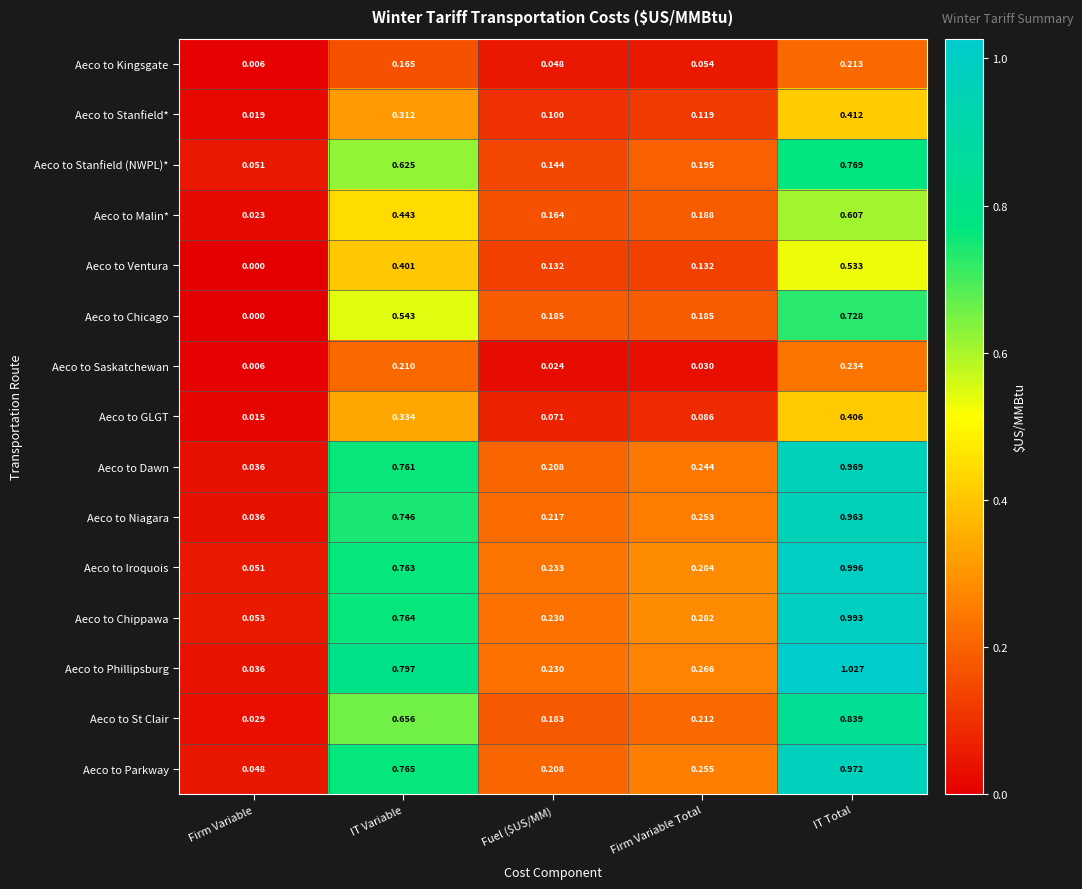

Which series has the largest total across all categories?

Aeco to Phillipsburg